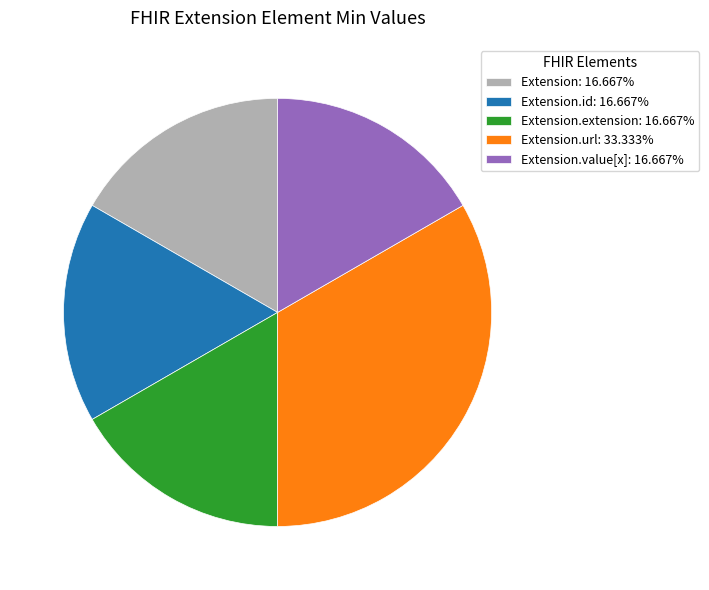

Is the sum of Extension.id: 16.667% and Extension: 16.667% greater than half?

No